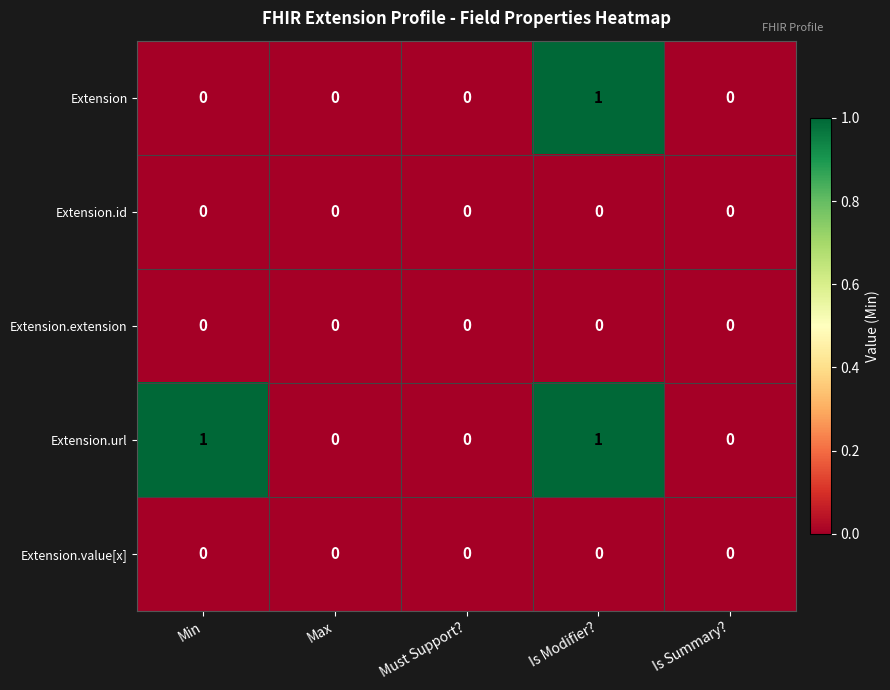

The value of Extension.id at Max is 0. True or false?

True